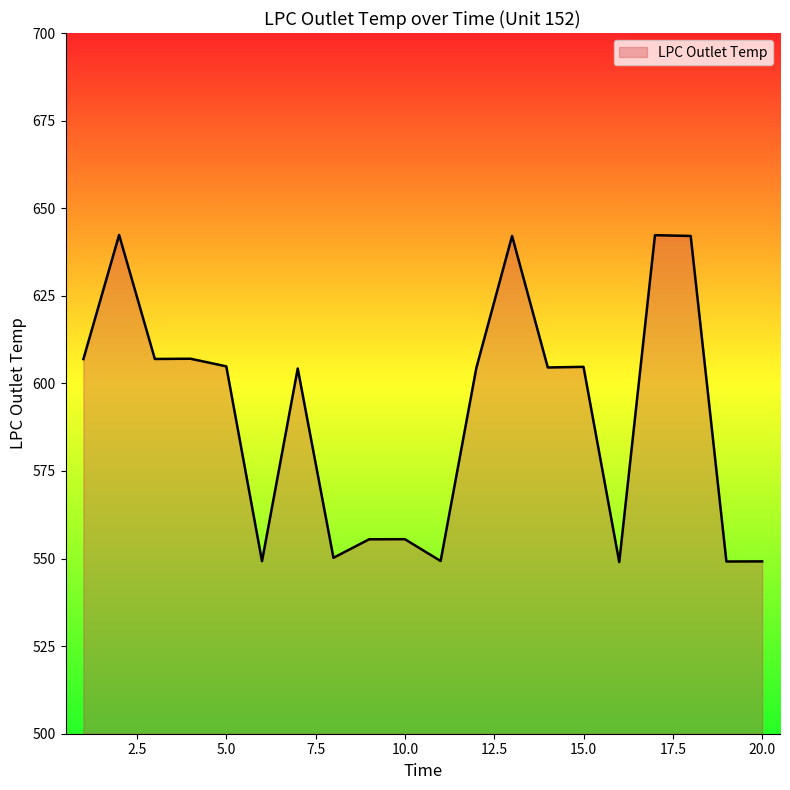

What is the maximum value shown in the chart?

642.4